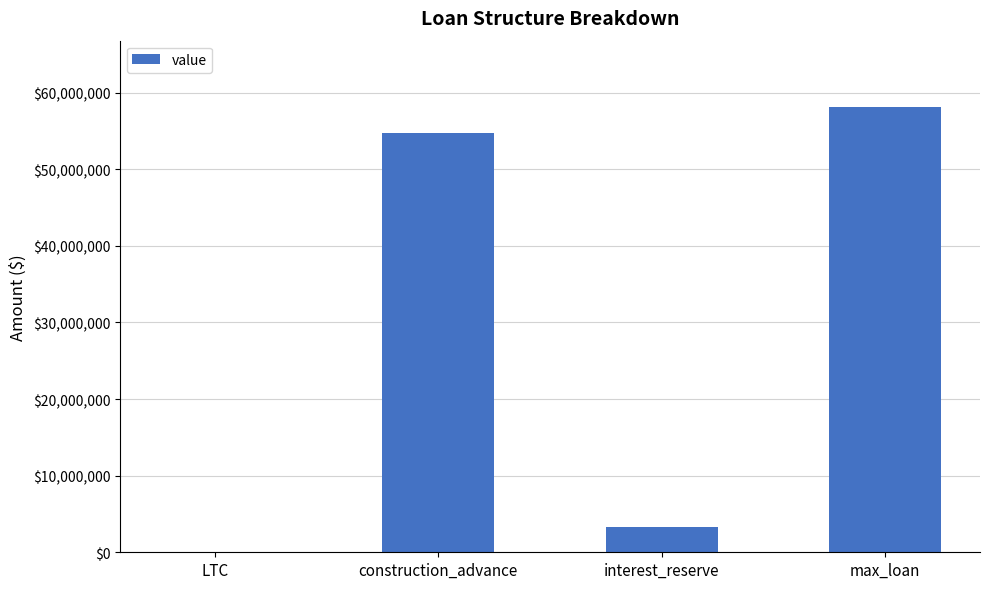

Reading left to right, extract all data points from this chart.

0	54795000	3287700	58082700